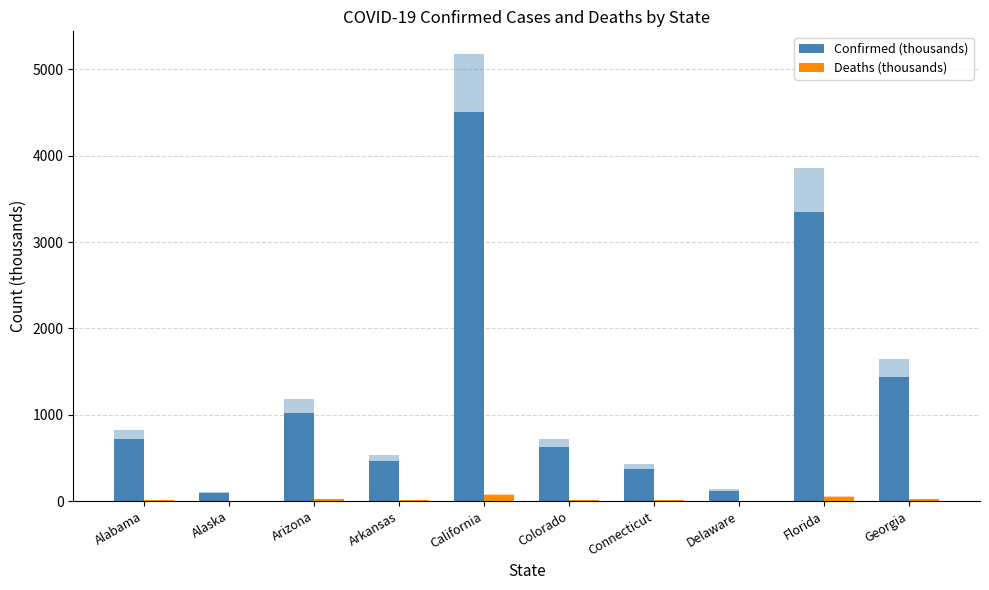

What is the spread (max minus min) of values at Colorado?

615.2